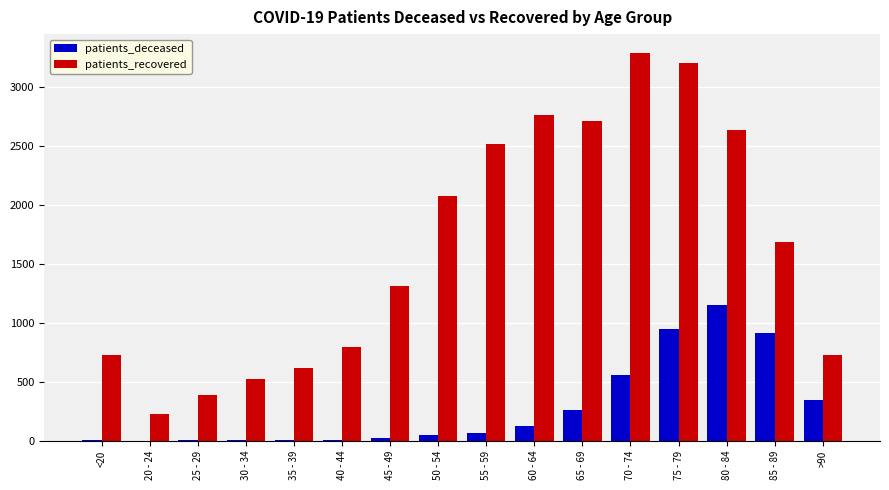

How many groups of bars are there?

16